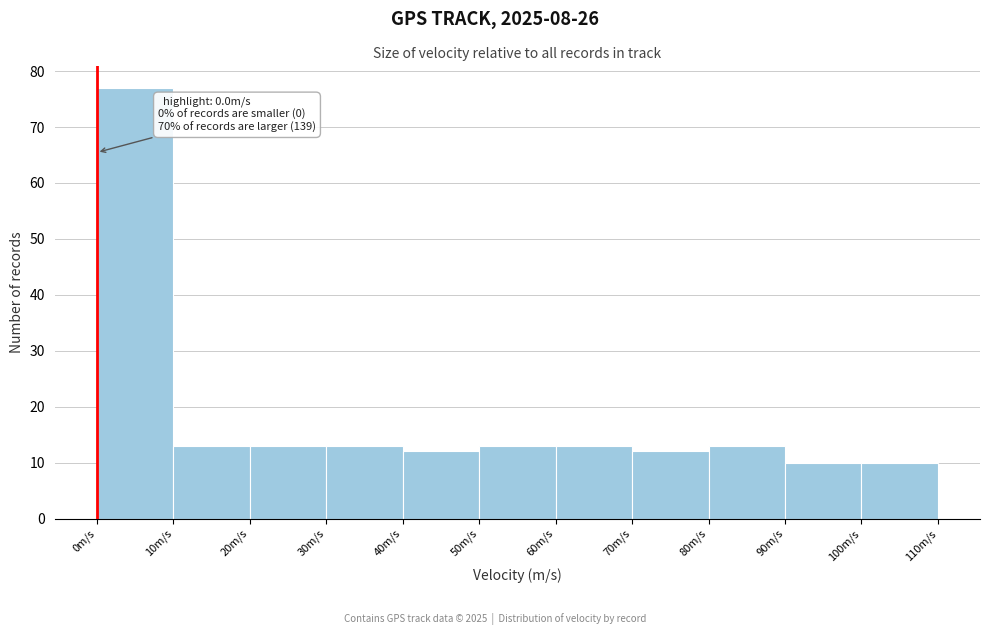

Over which range of the x-axis is the bar tallest?

0 to 10